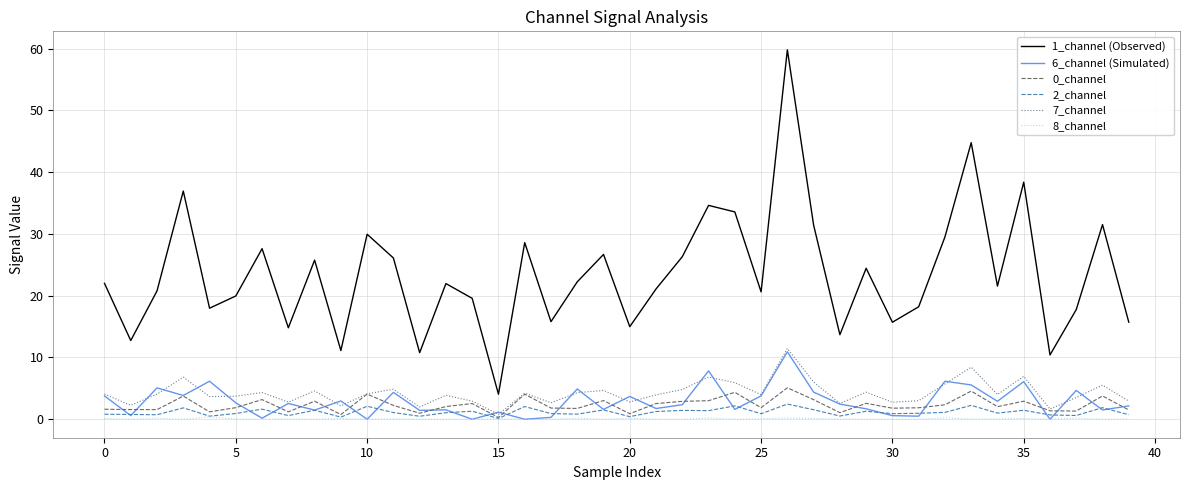

In 0_channel, how many points are higher than both neighbors (excluding endpoints)?

13